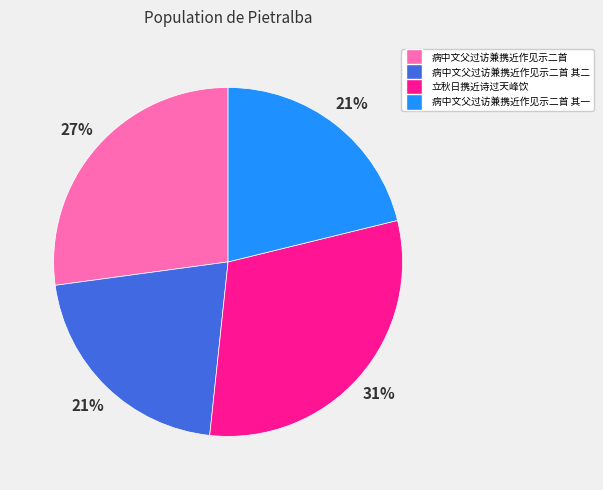

To the nearest percent, what is the average slice percentage?

25%